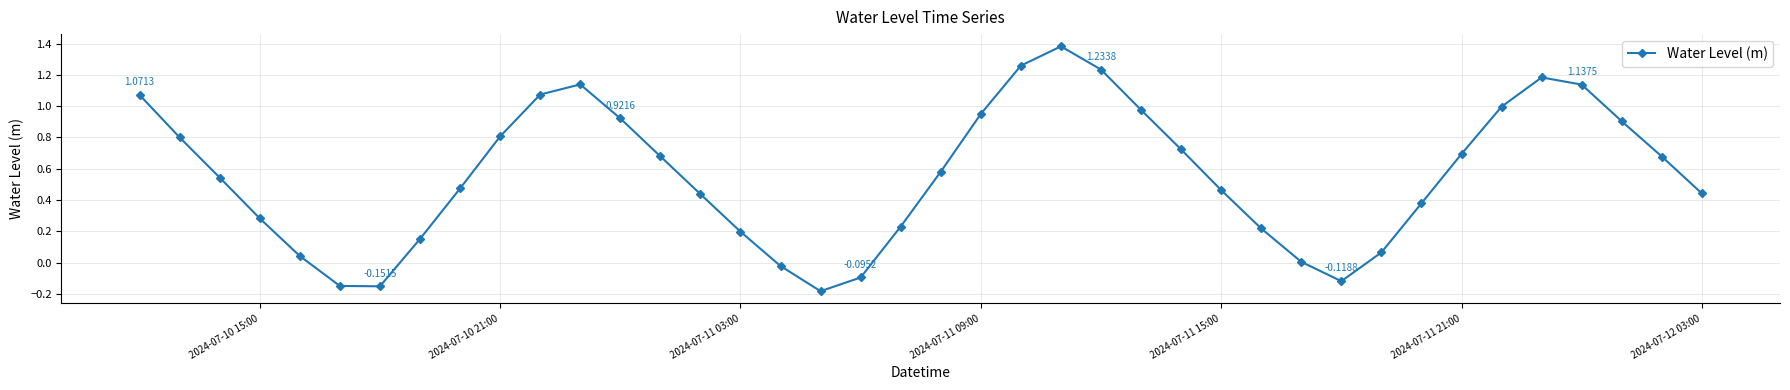

How many interior local valleys (lower than both neighbors) does the data have?

3